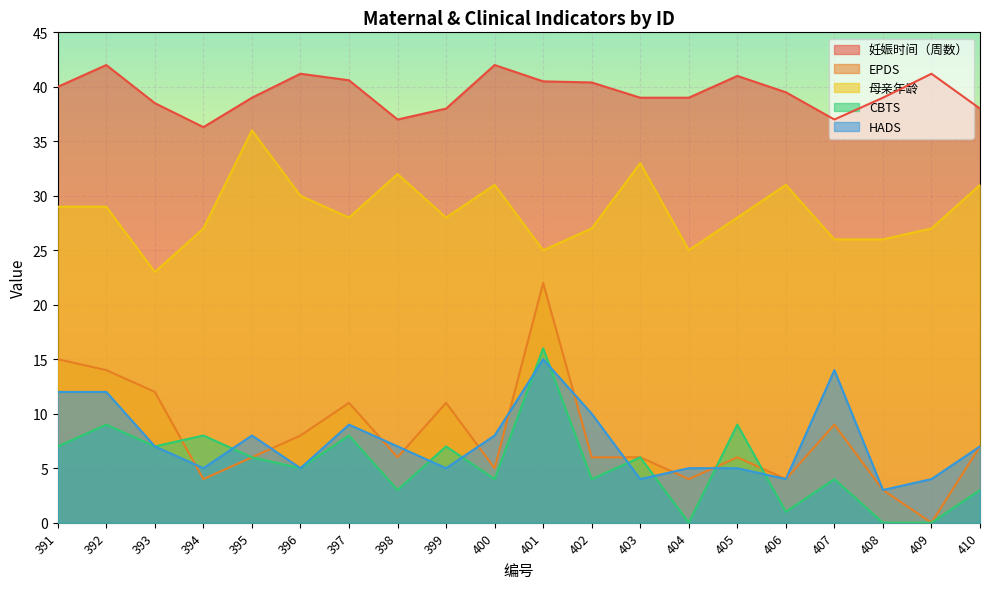

What is the sum of all 母亲年龄 values?

572.0